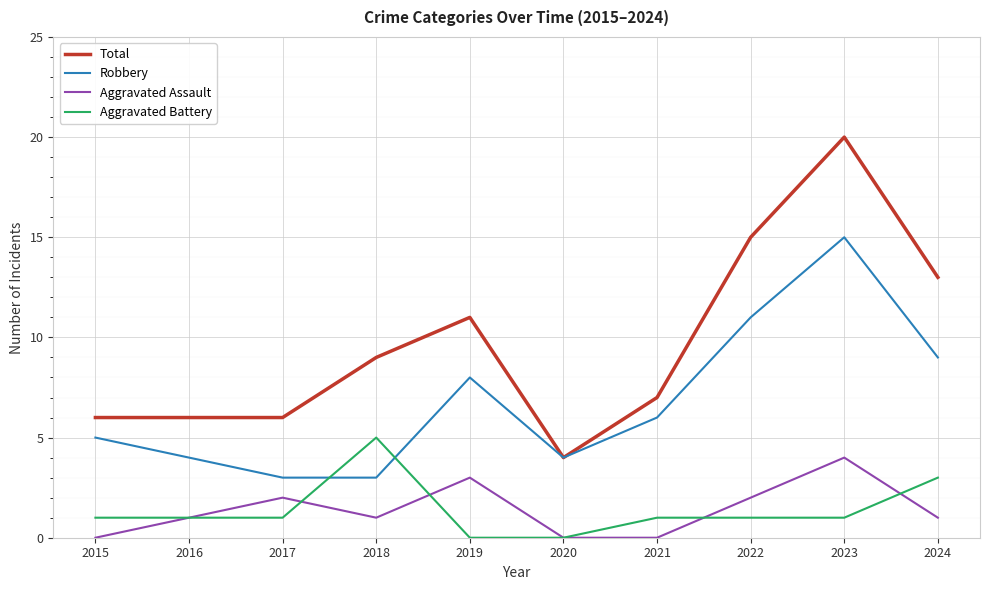

At how many categories does at least one series exceed 1?

10